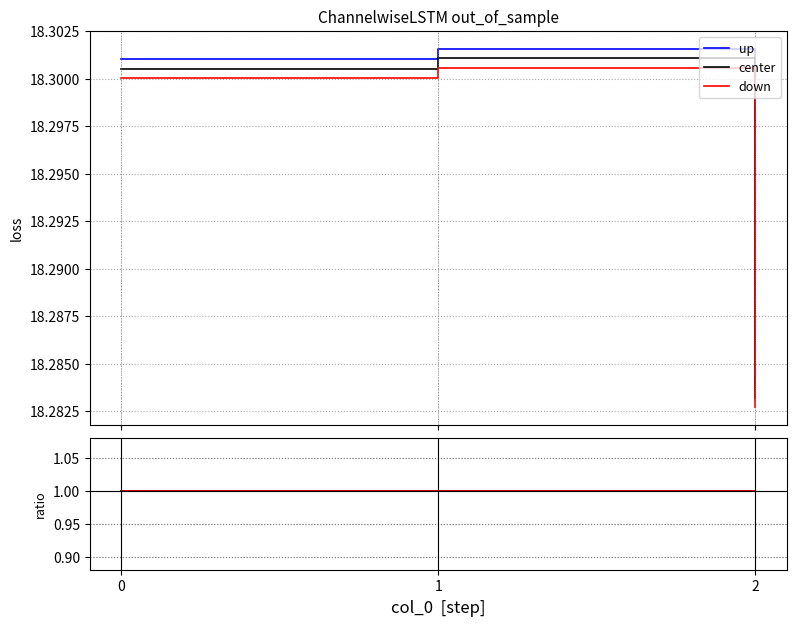

True or false: center has a value of 1.0 at 1.

True